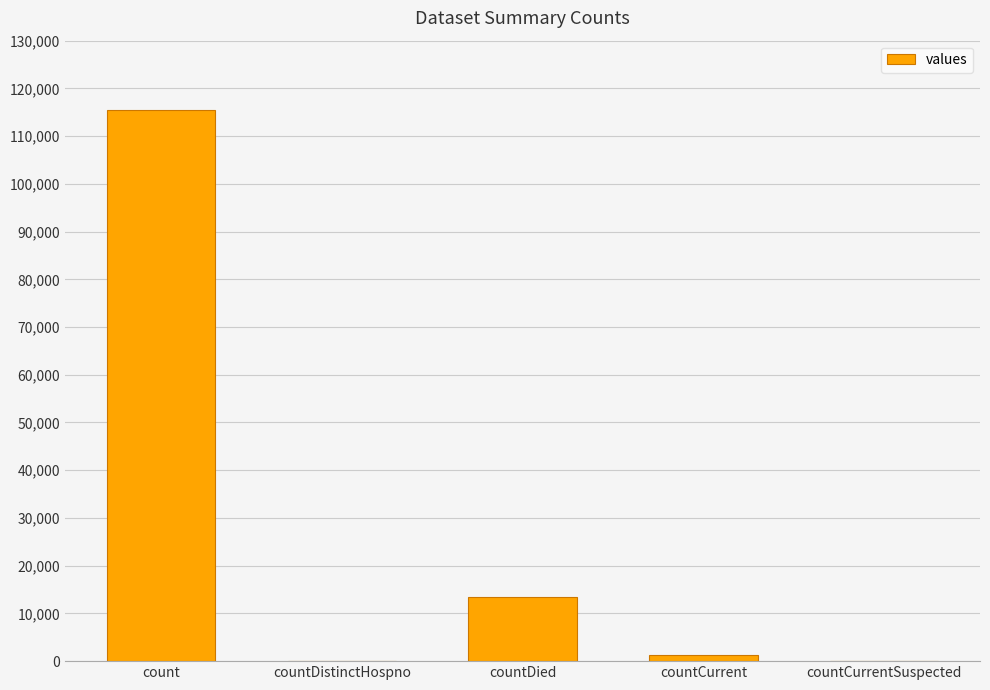

Which label corresponds to the largest value in the chart?

count